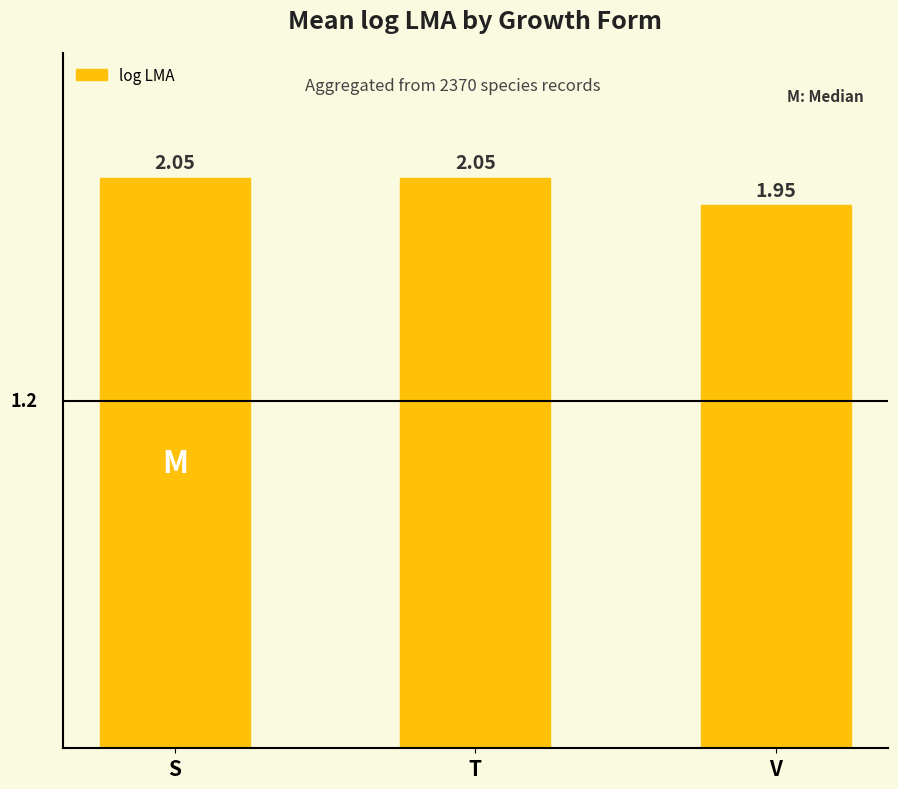

What position from the left is S?

1